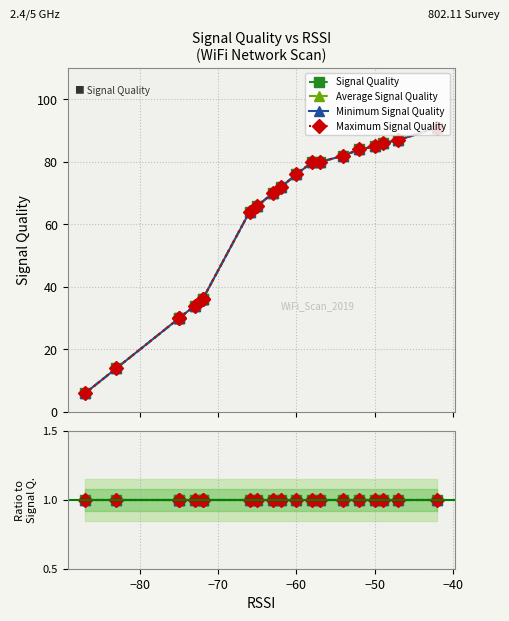

How many lines are shown in the chart?

4